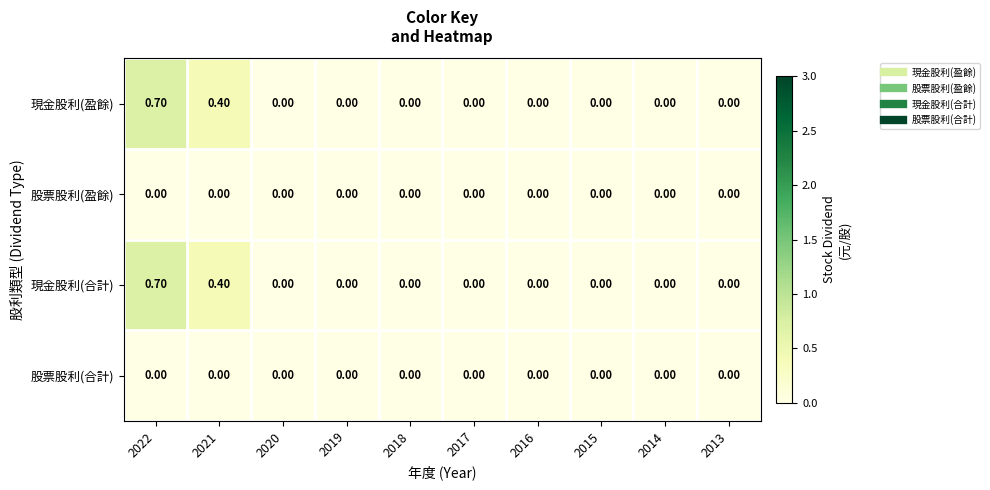

What is the spread (max minus min) of values at 2021?

0.4